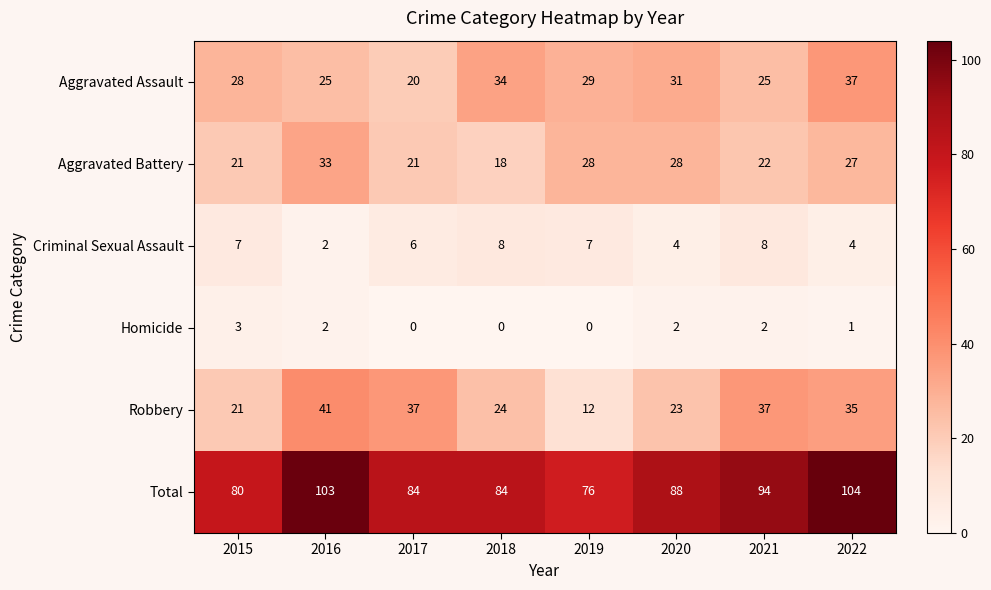

What is the greatest value displayed?

104